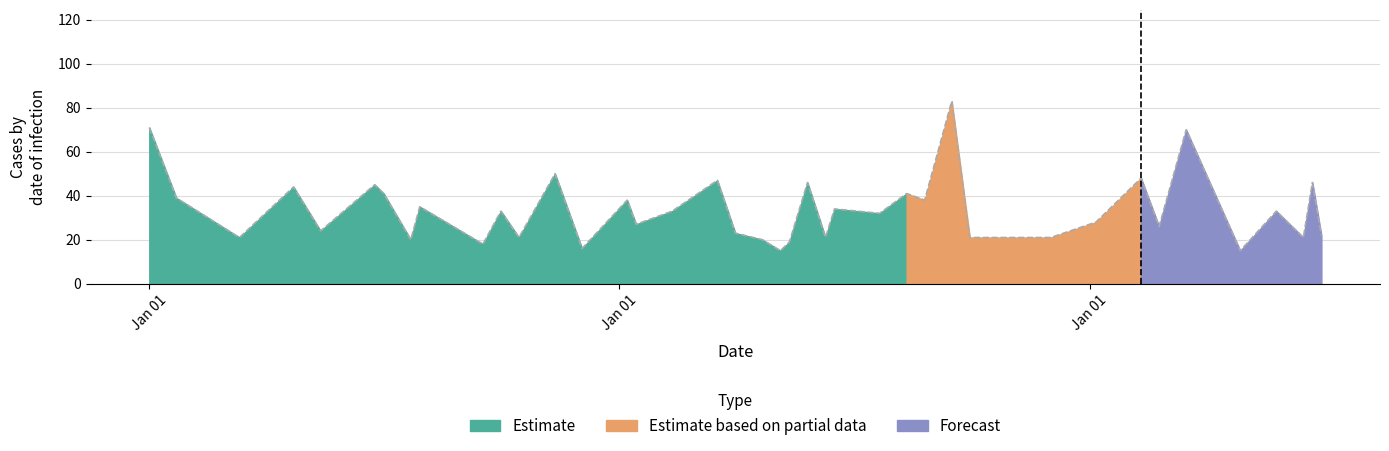

Rank the categories by value from highest to lowest.

2018-09-16, 2017-01-01, 2019-03-17, 2017-11-12, 2019-02-10, 2018-03-18, 2018-05-27, 2019-06-23, 2017-06-25, 2017-04-23, 2017-07-02, 2018-08-12, 2017-01-22, 2018-01-07, 2018-08-26, 2017-07-30, 2018-06-17, 2017-10-01, 2018-02-11, 2019-05-26, 2018-07-22, 2019-01-06, 2018-01-14, 2019-02-24, 2017-05-14, 2018-04-01, 2019-06-30, 2017-03-12, 2017-10-15, 2018-06-10, 2018-09-30, 2018-12-02, 2019-06-16, 2017-07-23, 2018-04-22, 2018-05-13, 2017-09-17, 2017-12-03, 2018-05-06, 2019-04-28